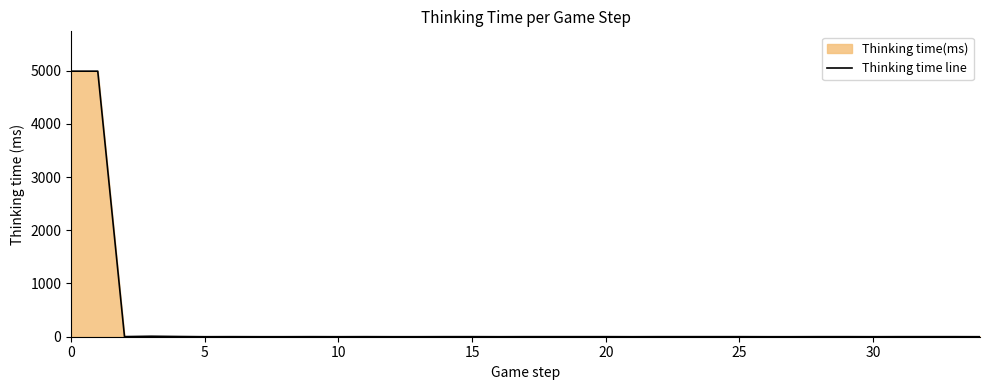

How many lines are shown in the chart?

1